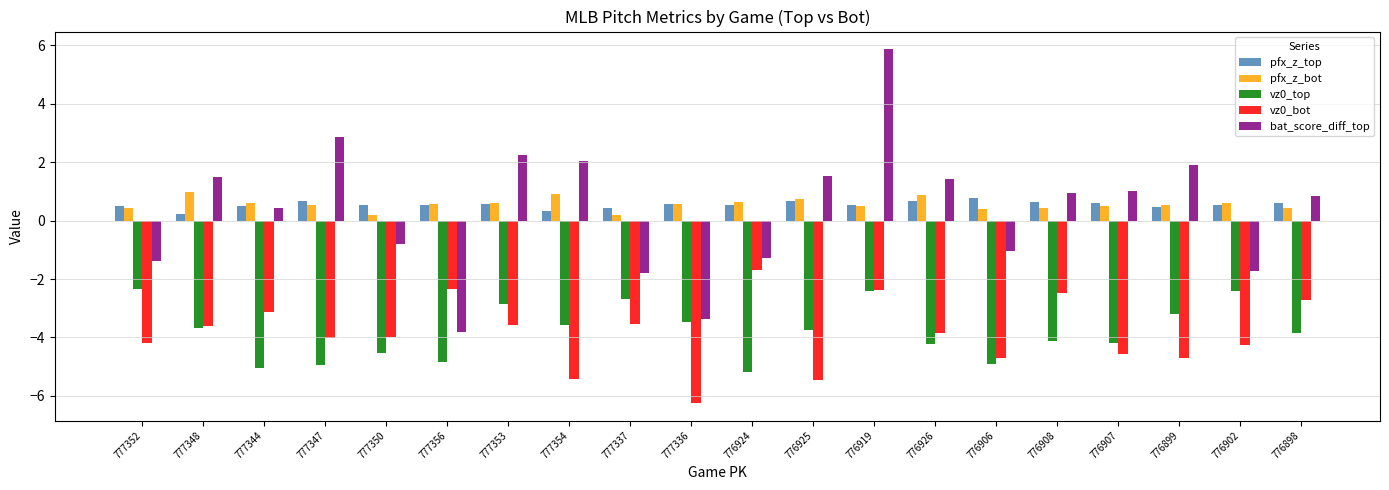

What is the total value across all series at 777356?

-9.9